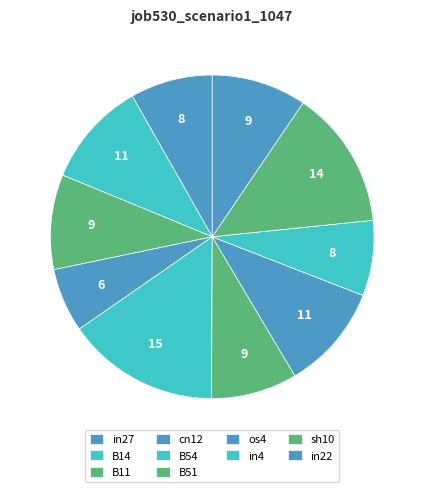

How many slices are in this pie chart?

10